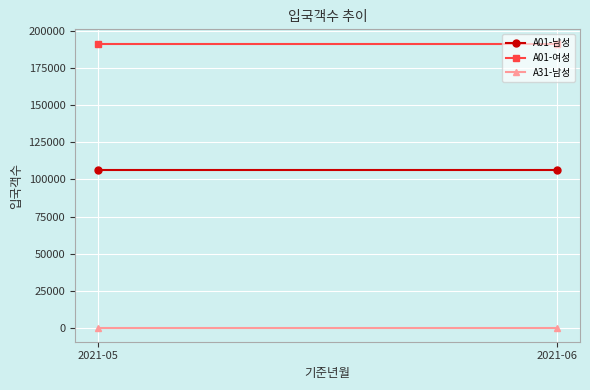

What is the average value of the A31-남성 series?

319